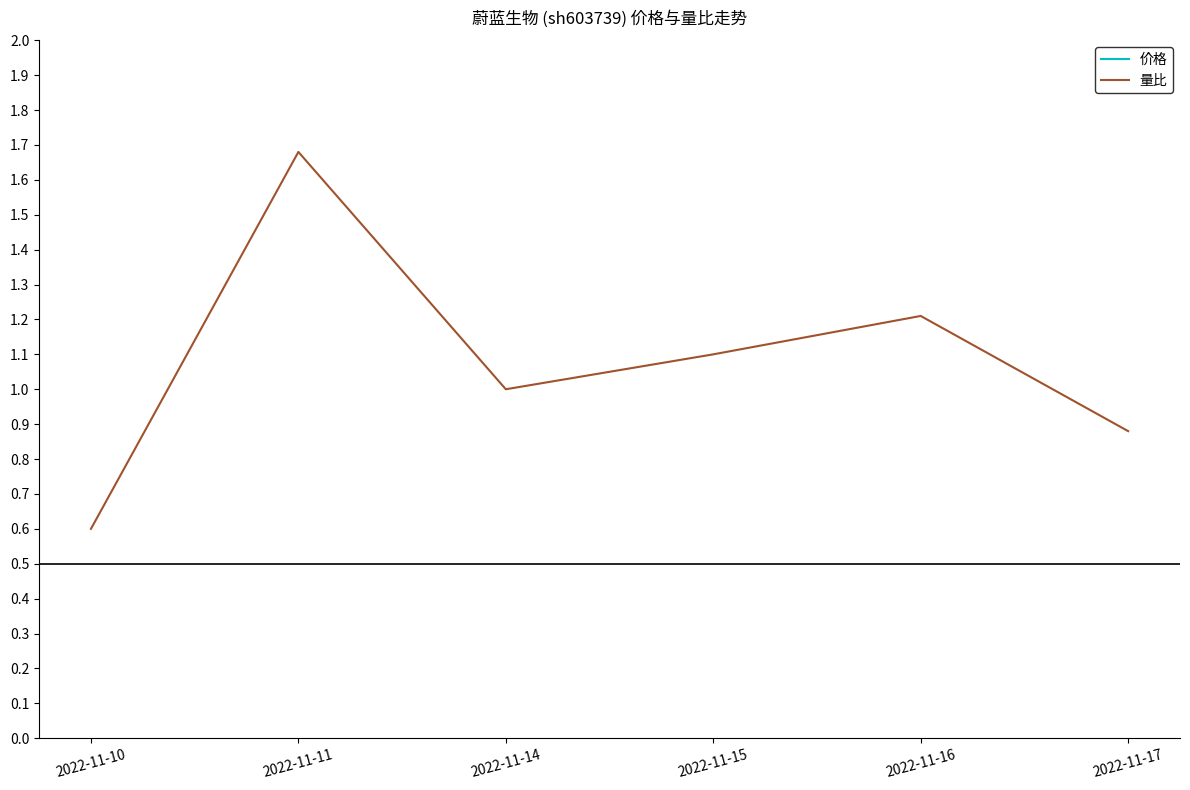

True or false: 价格 and 量比 cross at least once.

False